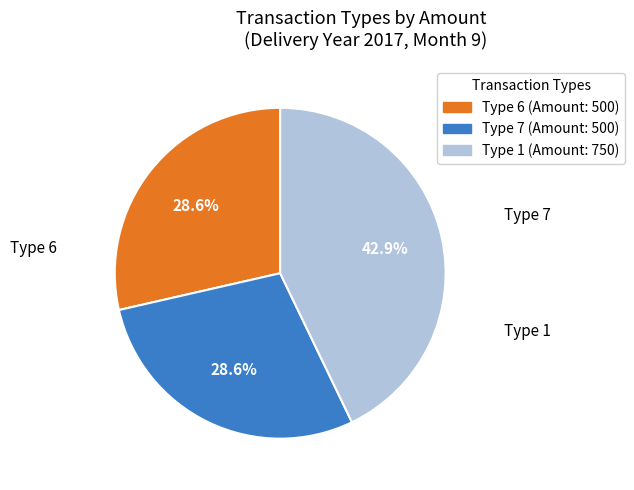

Which category has the biggest portion of the pie?

1